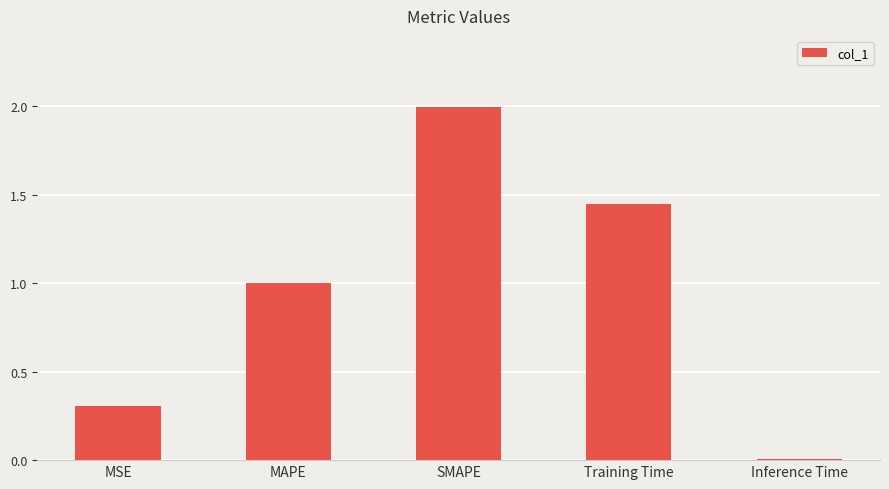

Which label corresponds to the smallest value in the chart?

Inference Time